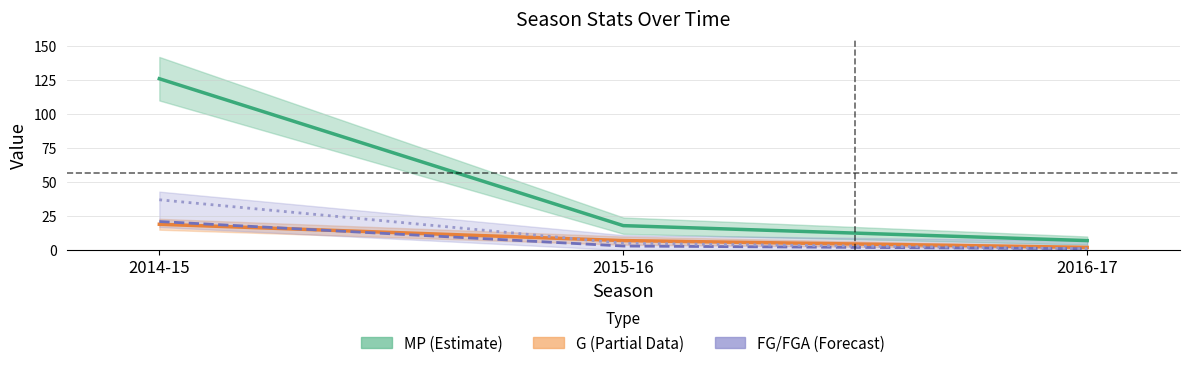

True or false: FG (Field Goals) has a value of 9 at 2014-15.

False